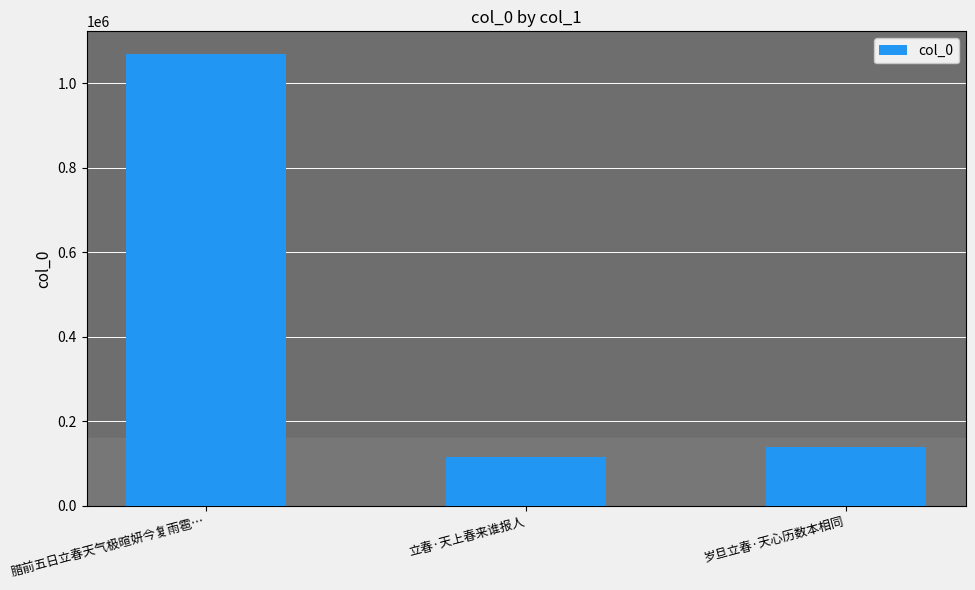

How many distinct data groups are displayed?

1